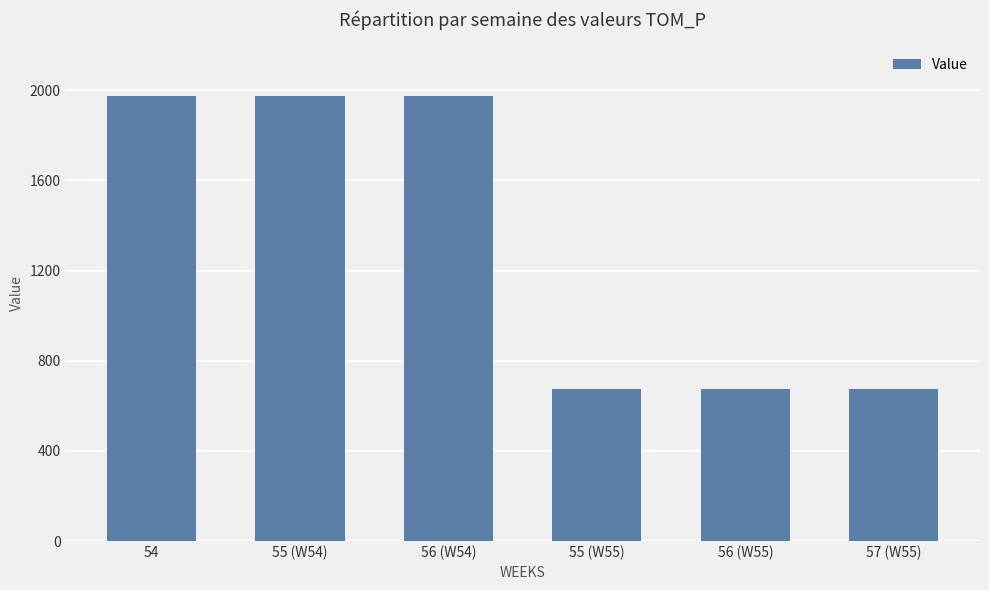

Reading left to right, list all the values displayed in this chart.

54=1974.9	55 (W54)=1974.9	56 (W54)=1974.9	55 (W55)=673.2	56 (W55)=673.2	57 (W55)=673.2